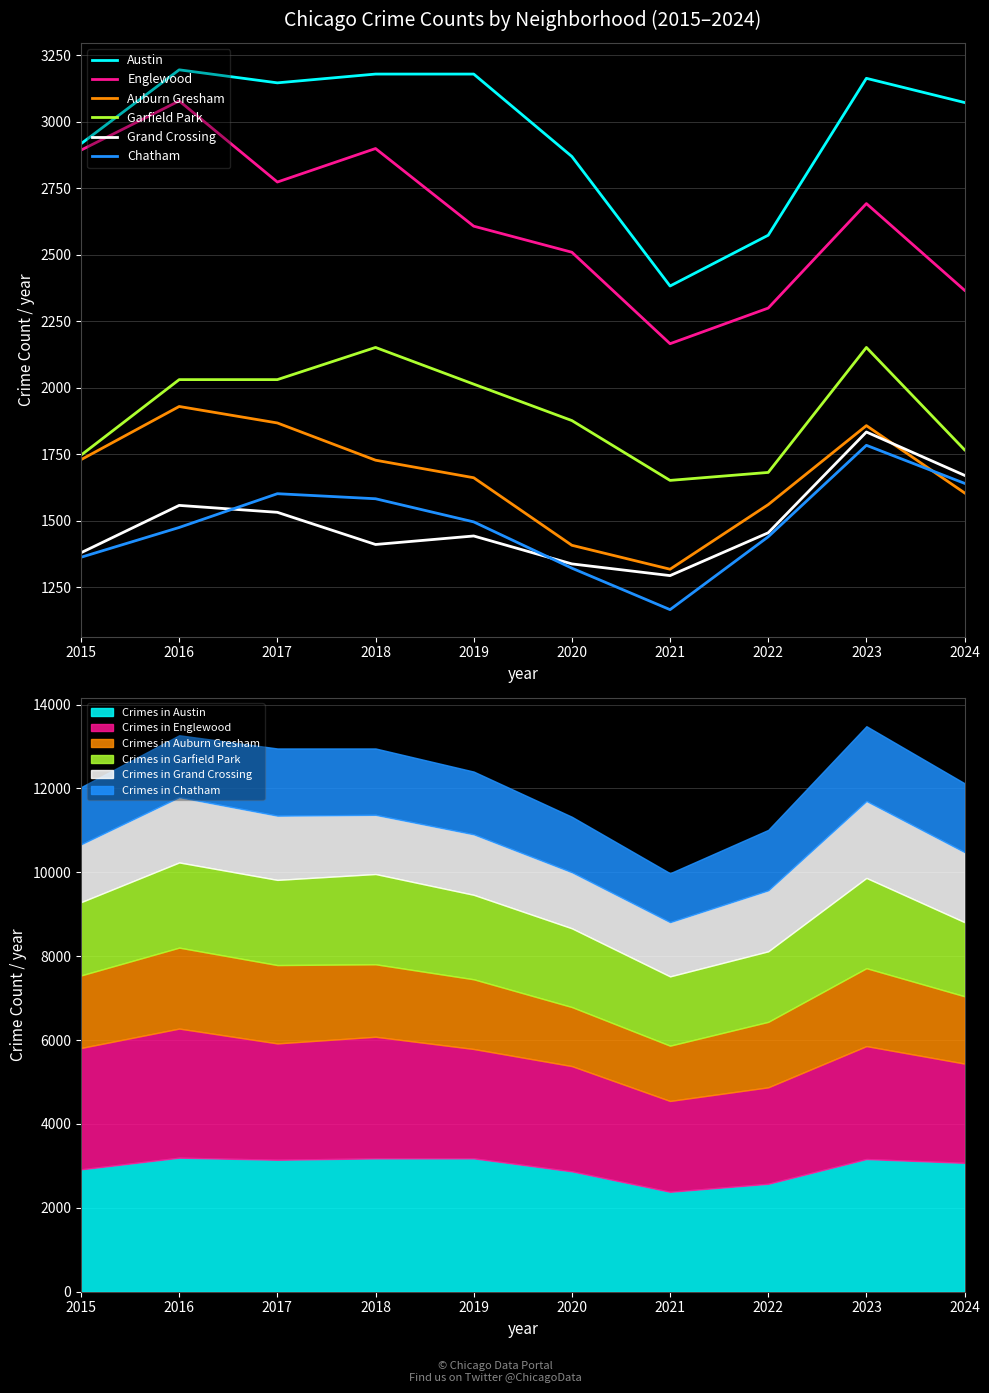

List the labels in order of Englewood value, largest first.

2016, 2018, 2015, 2017, 2023, 2019, 2020, 2024, 2022, 2021